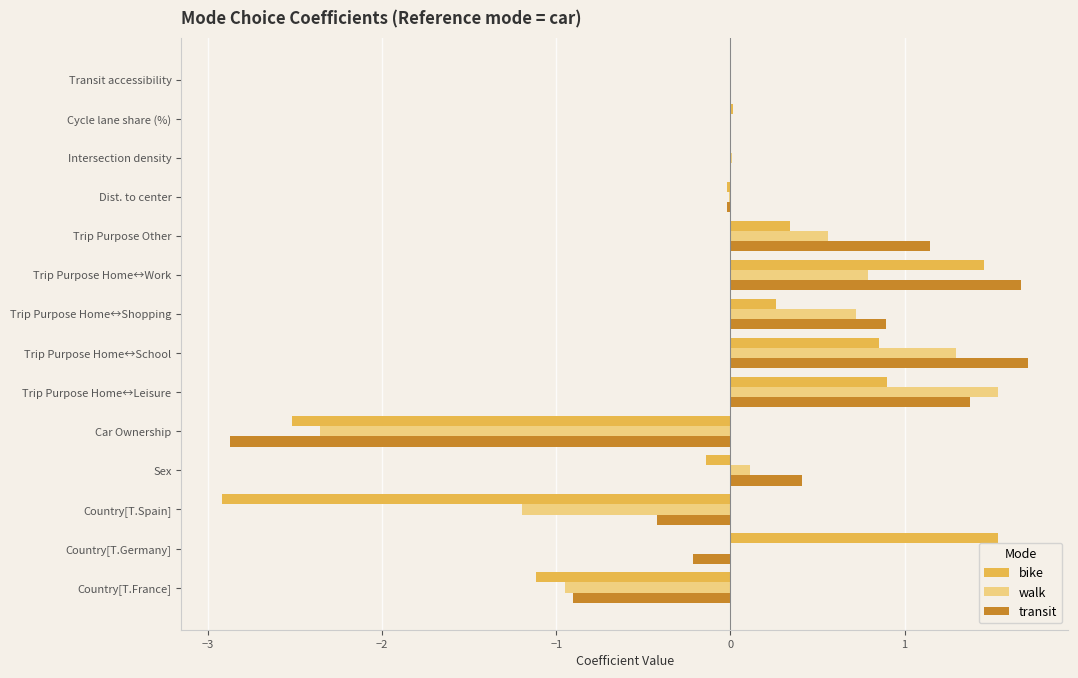

Count the number of categories in the chart.

14